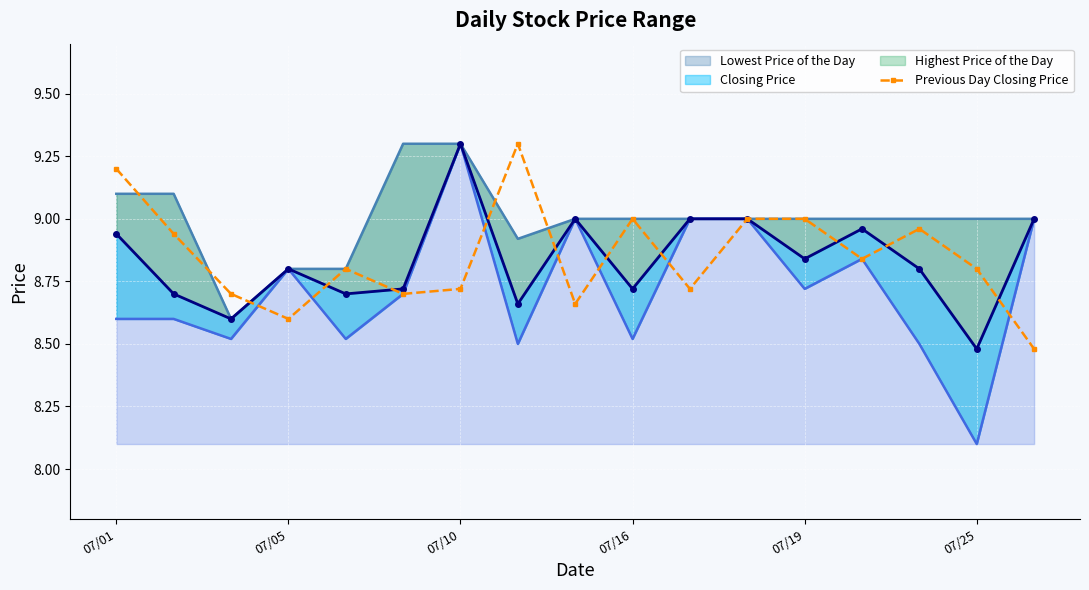

Which series has the largest total across all categories?

Highest Price of the Day